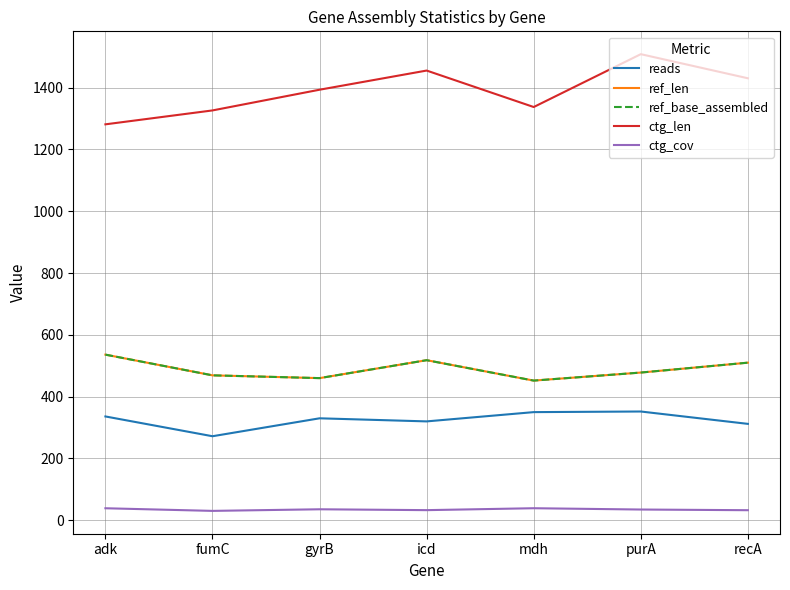

Between icd and purA, which series saw the biggest shift?

ctg_len